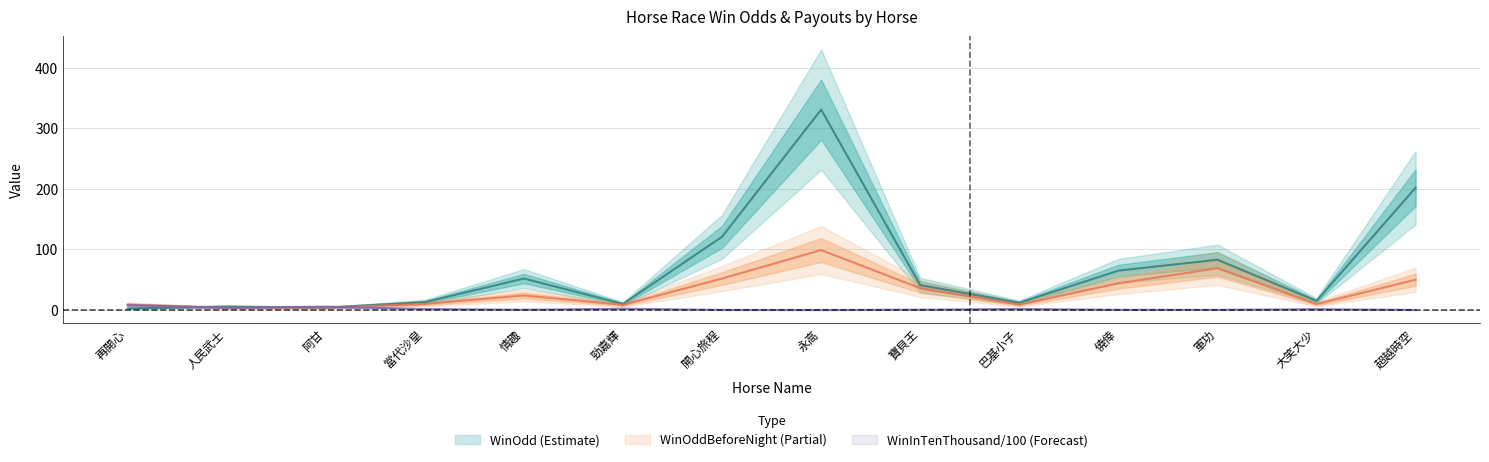

Is it true that WinOdd equals 9.7 at 人民武士?

False